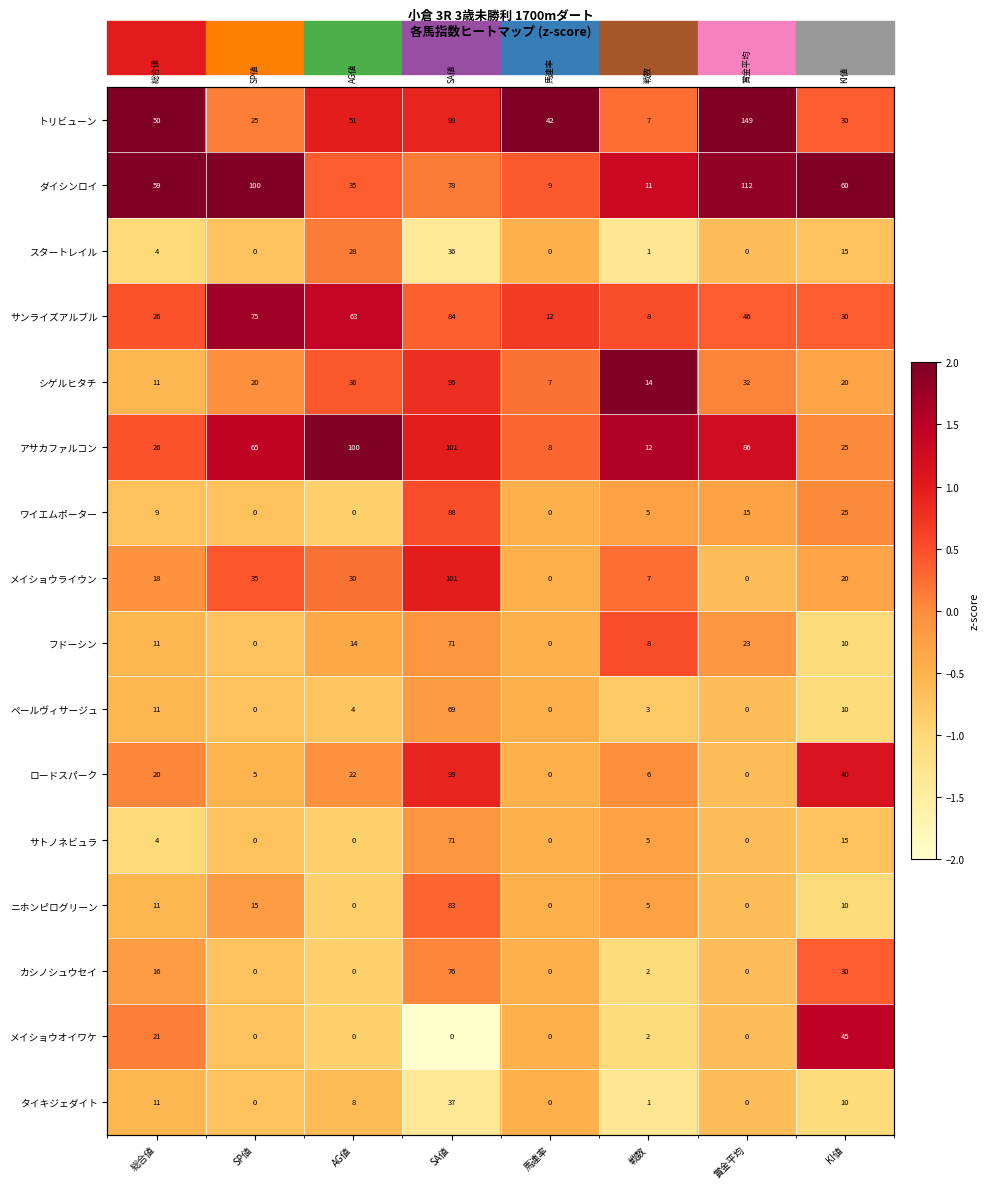

True or false: スタートレイル has a value of -0.6 at 賞金平均.

True